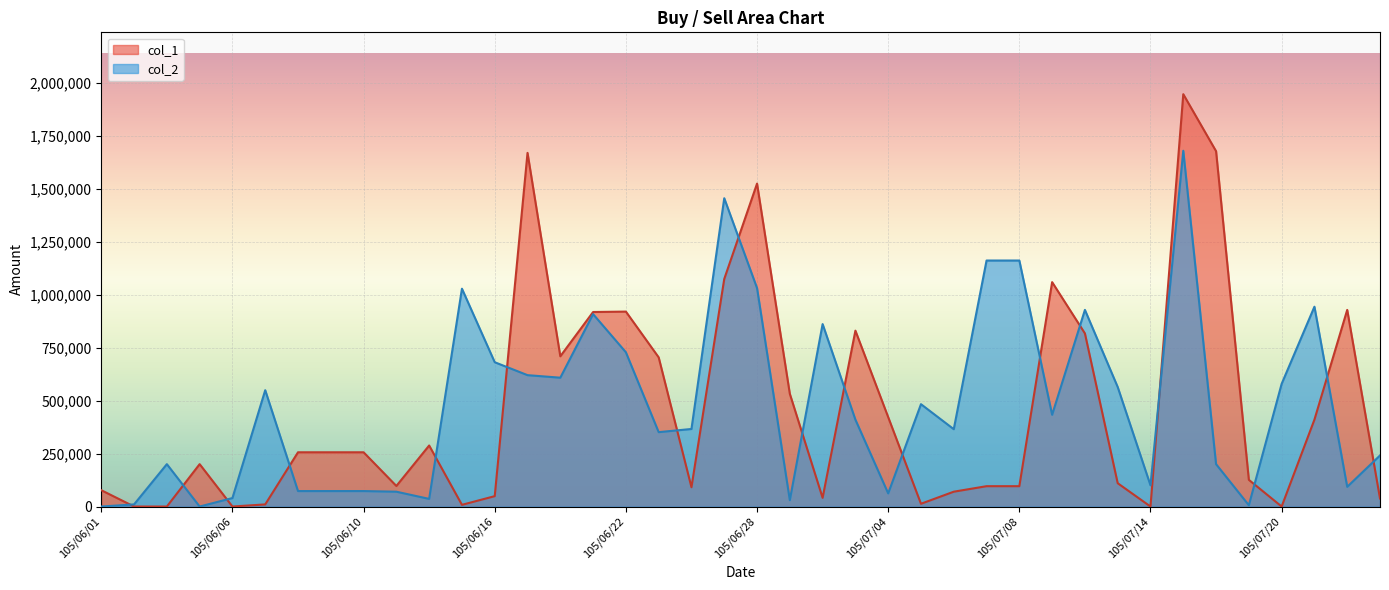

What are all the series names shown in the legend?

col_1, col_2